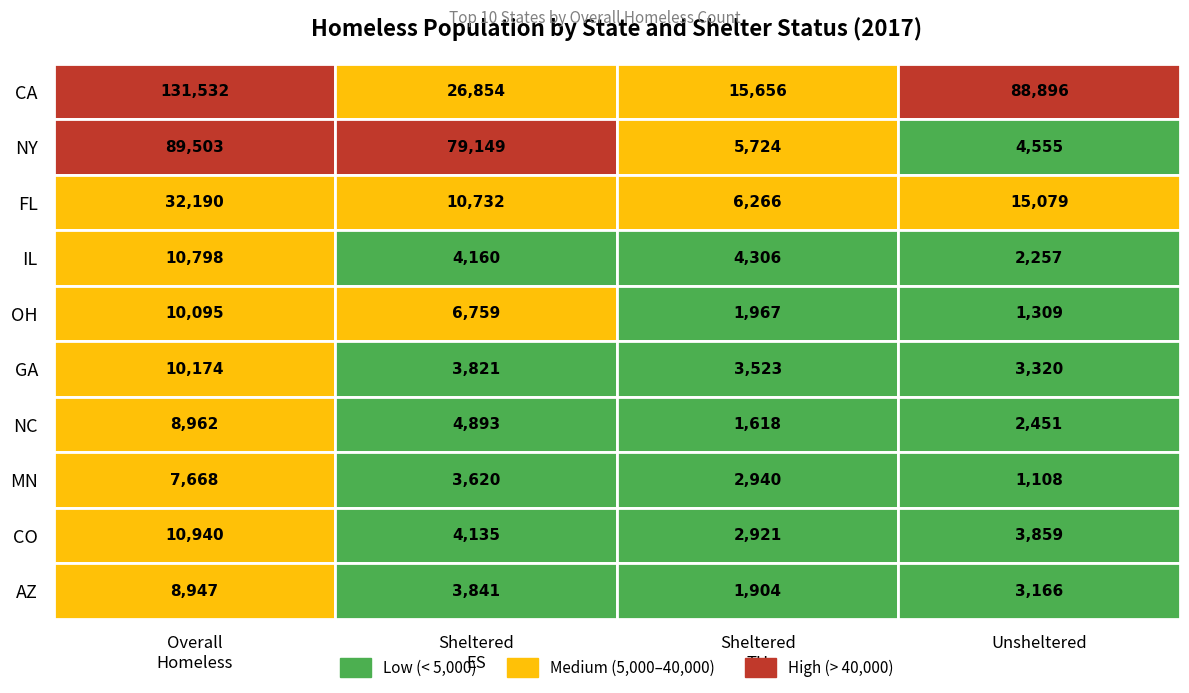

The value of CA at 2 is 15656. True or false?

True